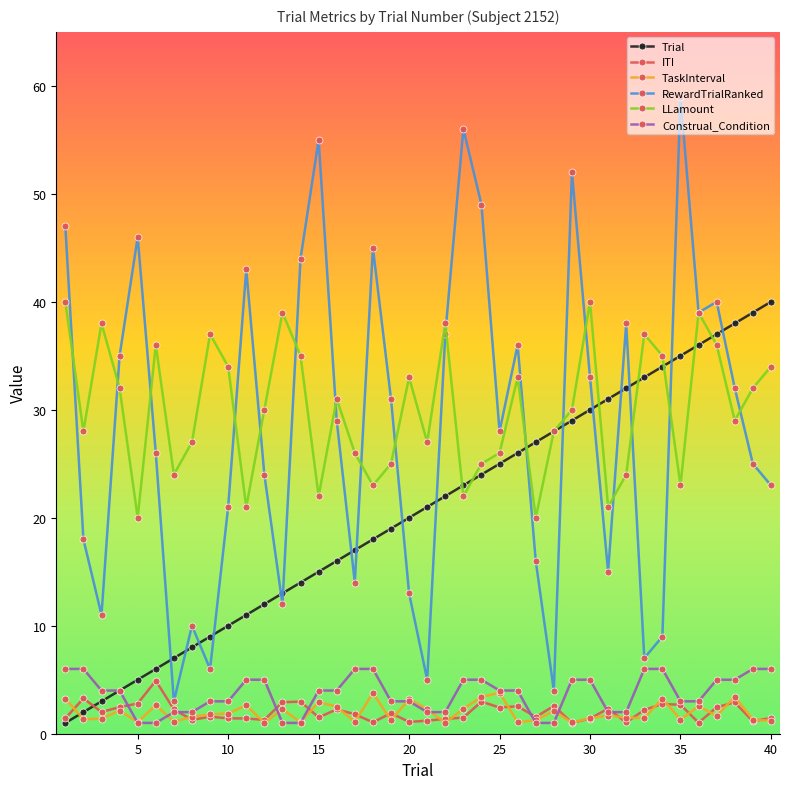

Which series has the largest total across all categories?

LLamount